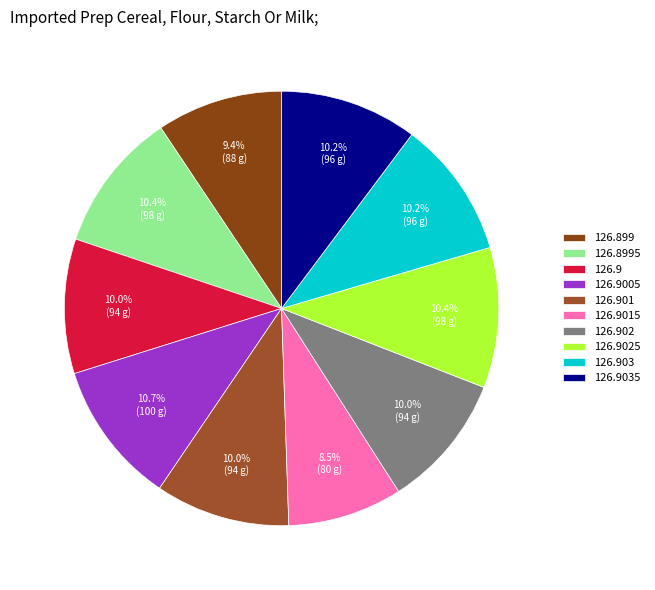

To the nearest percent, what is the combined percentage of 126.901 and 126.899?

19%